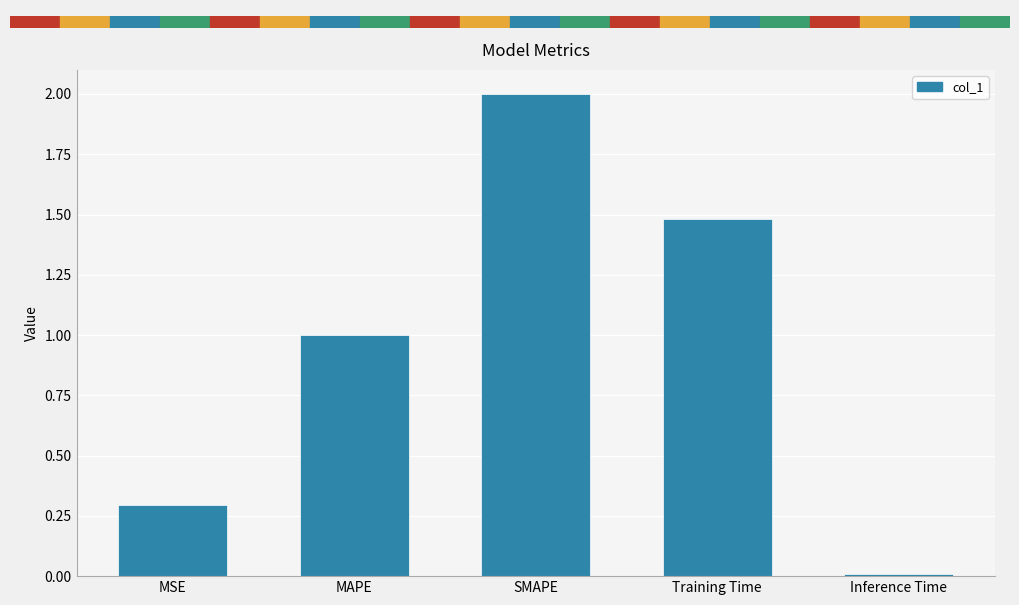

Count the number of data series in this chart.

1